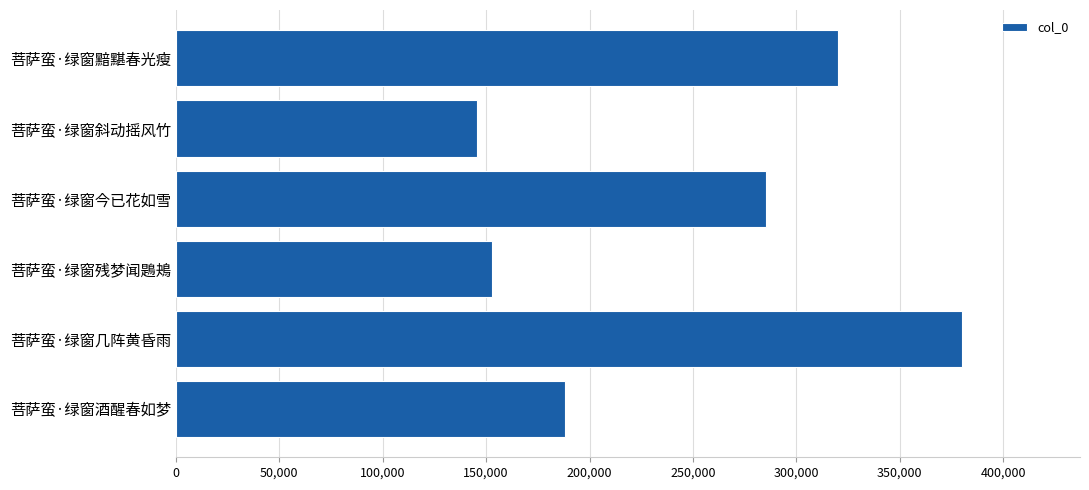

Rank the categories by value from lowest to highest.

菩萨蛮·绿窗斜动摇风竹, 菩萨蛮·绿窗残梦闻鶗鴂, 菩萨蛮·绿窗酒醒春如梦, 菩萨蛮·绿窗今已花如雪, 菩萨蛮·绿窗黯黮春光瘦, 菩萨蛮·绿窗几阵黄昏雨